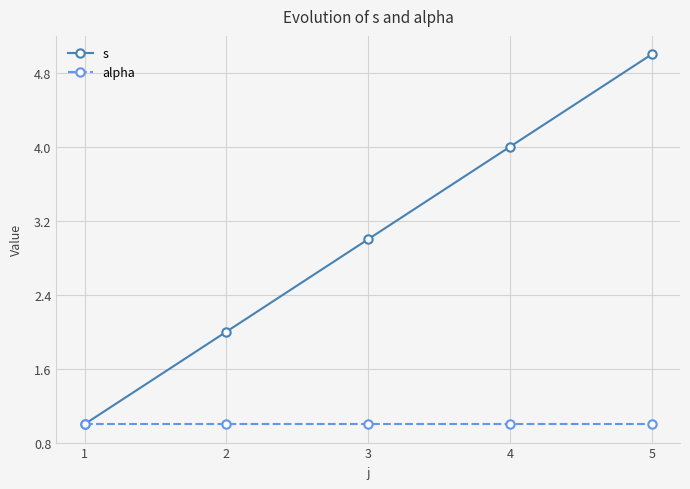

At which category is the sum across all series the highest?

5